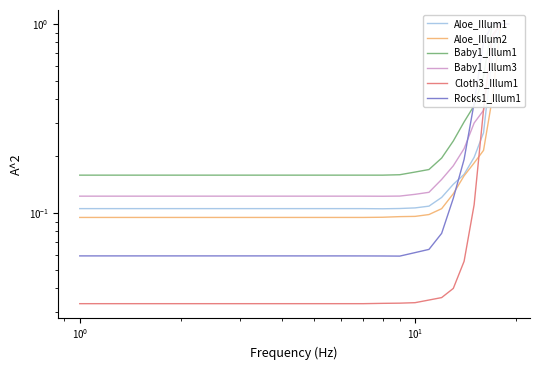

What are all the series names shown in the legend?

Aloe_Illum1, Aloe_Illum2, Baby1_Illum1, Baby1_Illum3, Cloth3_Illum1, Rocks1_Illum1